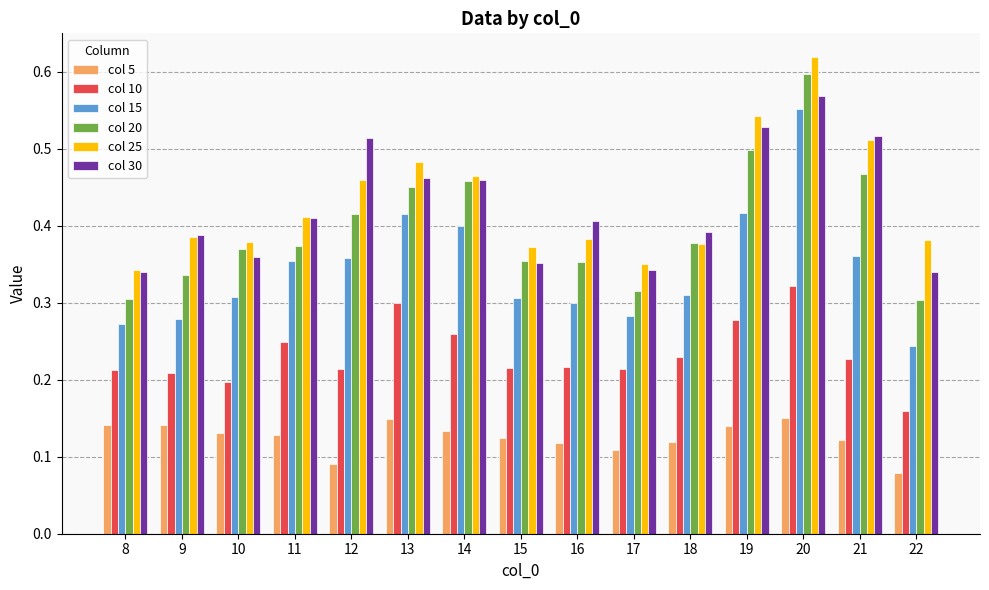

List the series in order of their peak value, lowest first.

col 5, col 10, col 15, col 30, col 20, col 25